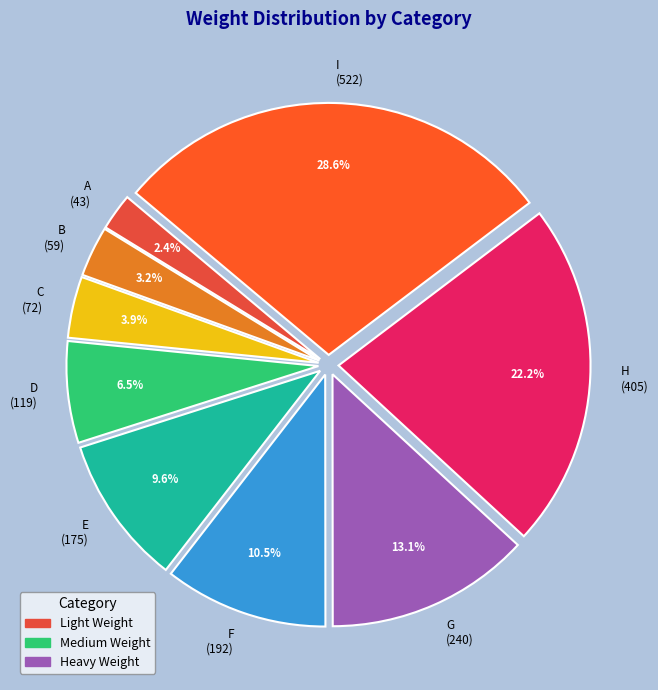

Is the sum of A and C greater than half?

No